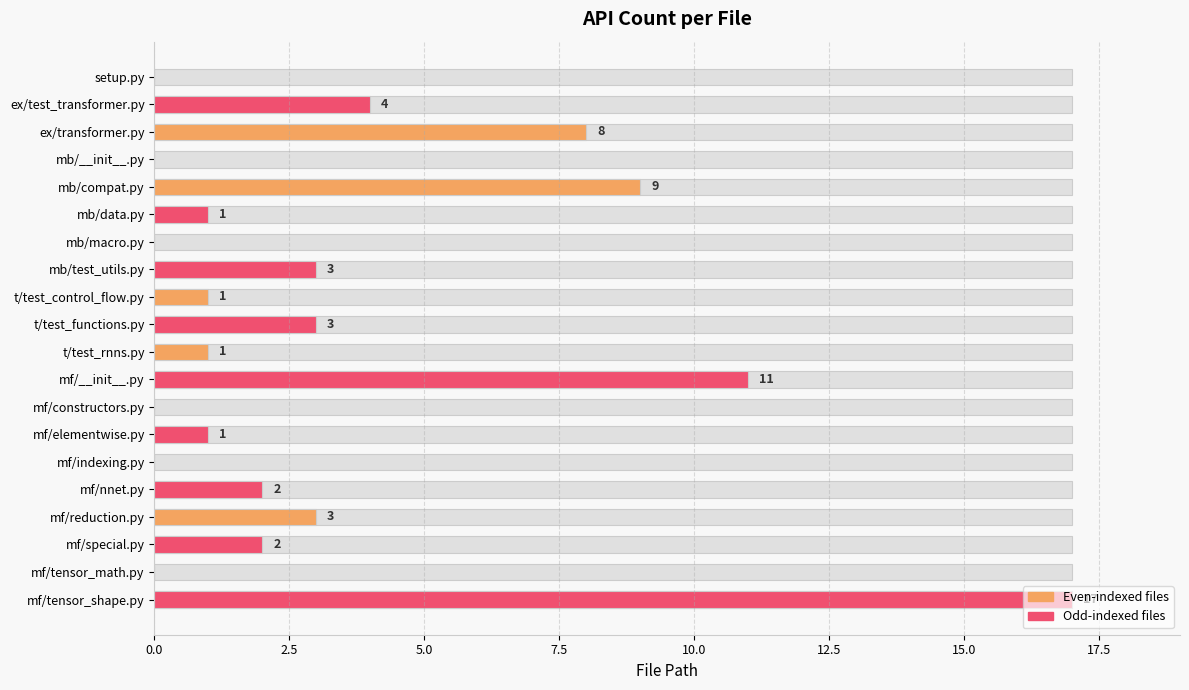

Is it true that the value at mb/macro.py is -9?

False